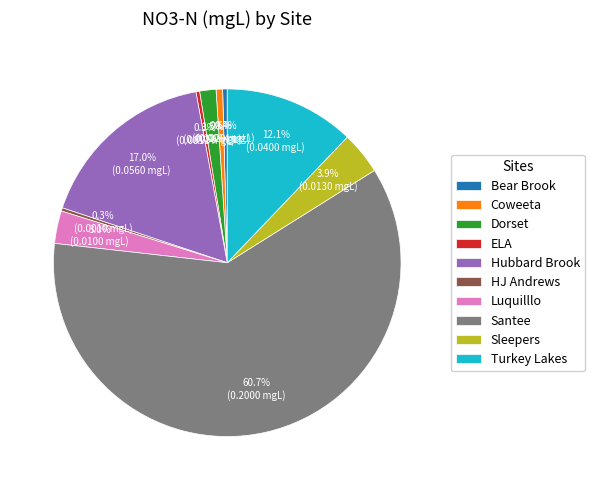

Combined, do ELA and Bear Brook account for over 50%?

No